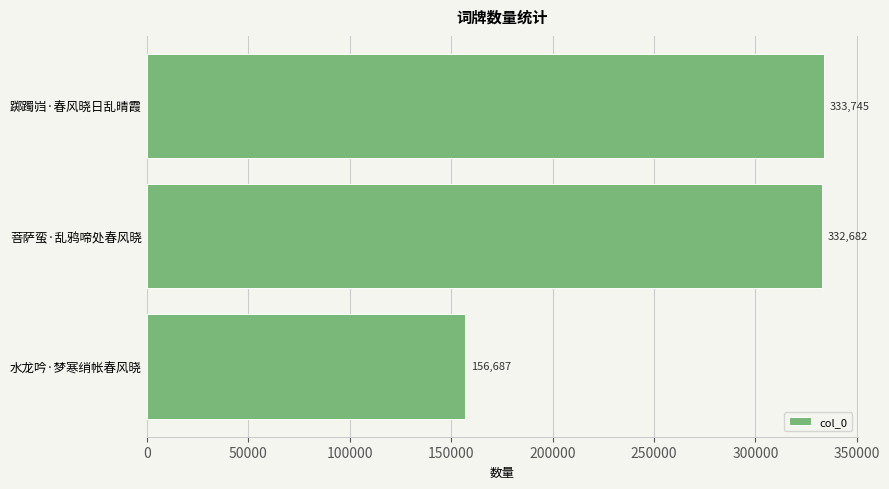

What is the difference between the maximum and minimum values?

177058